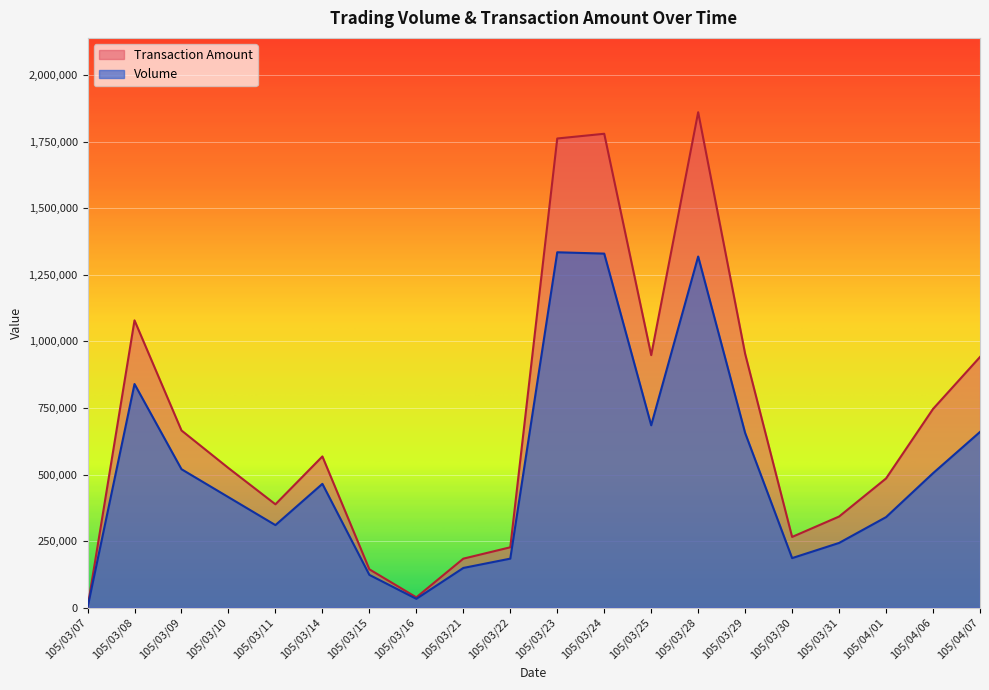

Is it true that Volume equals 2240528 at 105/03/23?

False